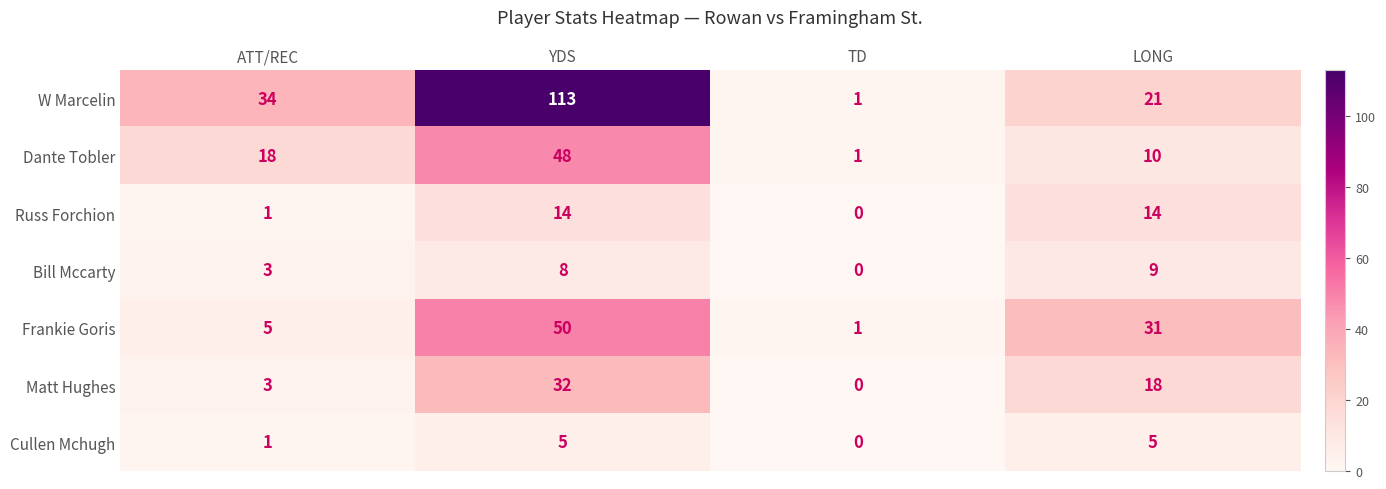

What is the sum of the Frankie Goris values at LONG and ATT/REC?

36